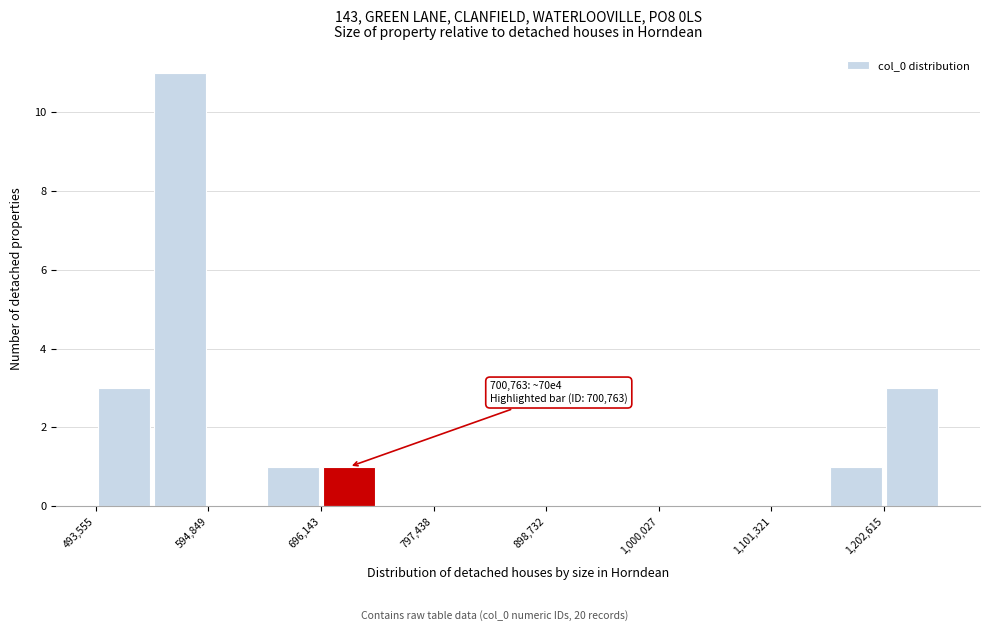

Around what value on the x-axis is the tallest bar? Give the approximate position of its centre, as read against the axis.

560000